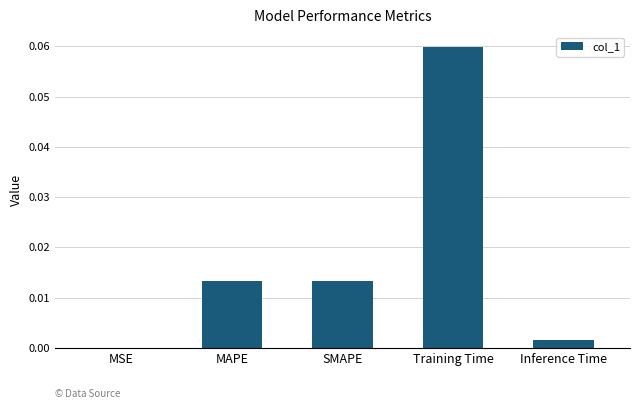

Between SMAPE and Inference Time, which is larger?

SMAPE